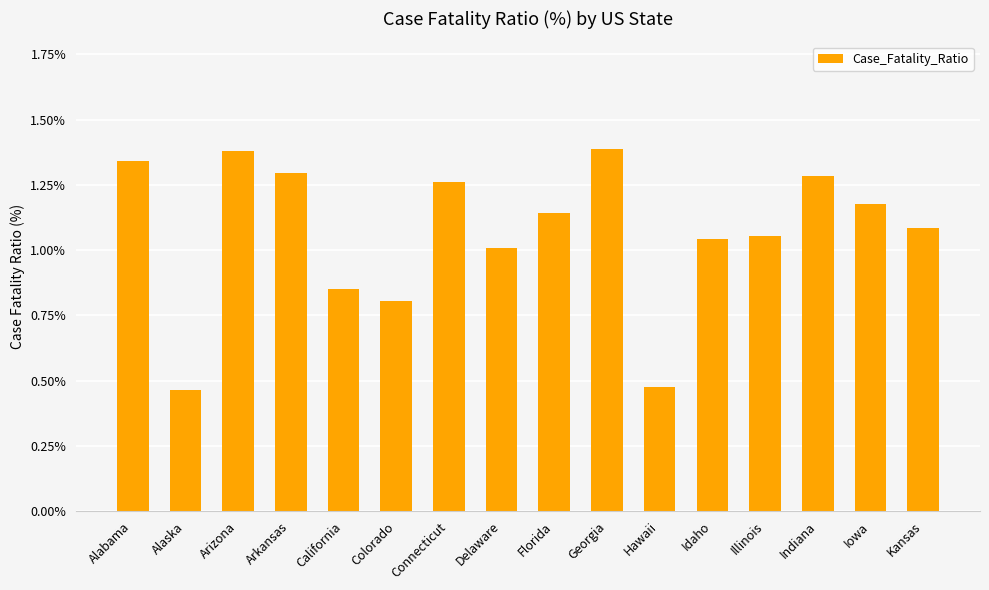

Does the chart contain stacked bars?

No